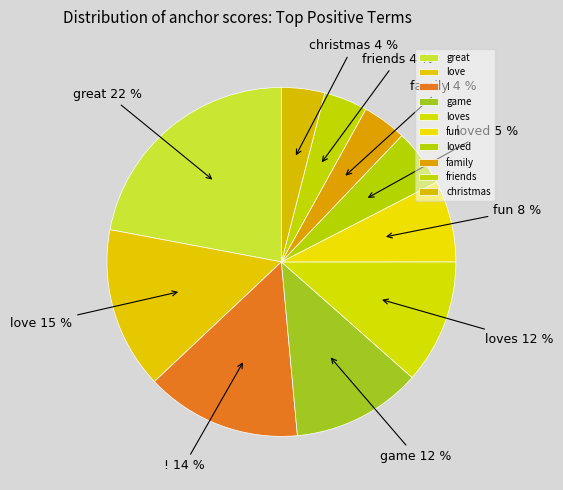

How many slices are in this pie chart?

10